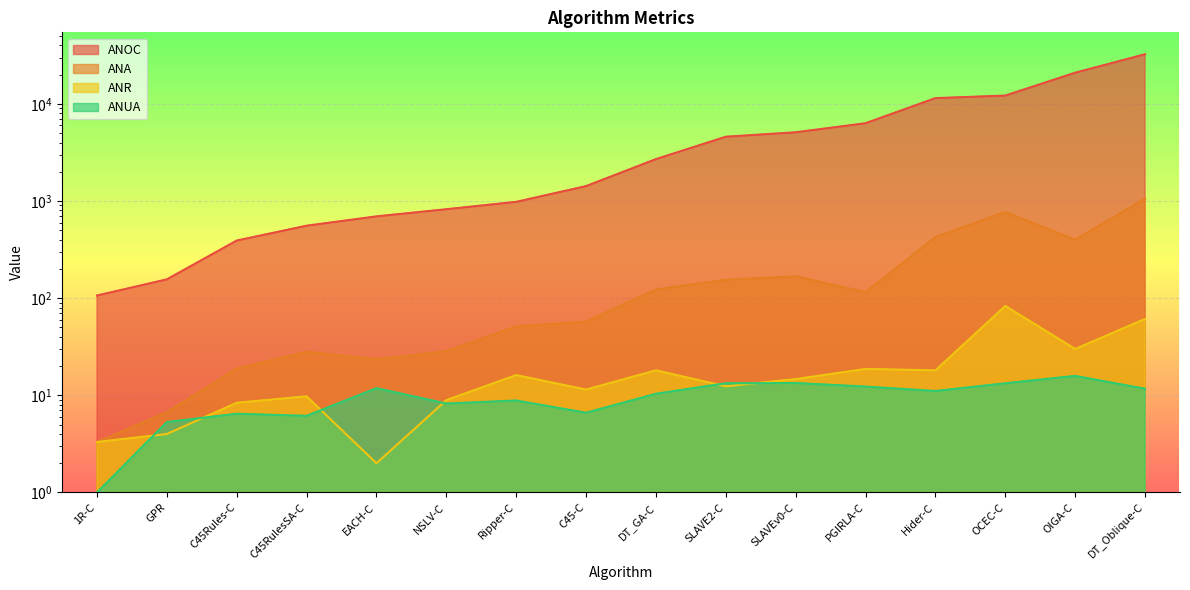

True or false: ANUA has a value of 15.8 at OIGA-C.

True